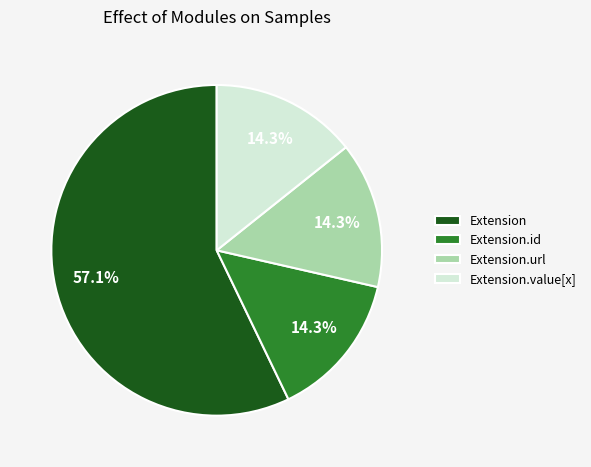

Count the number of slices in the pie.

4